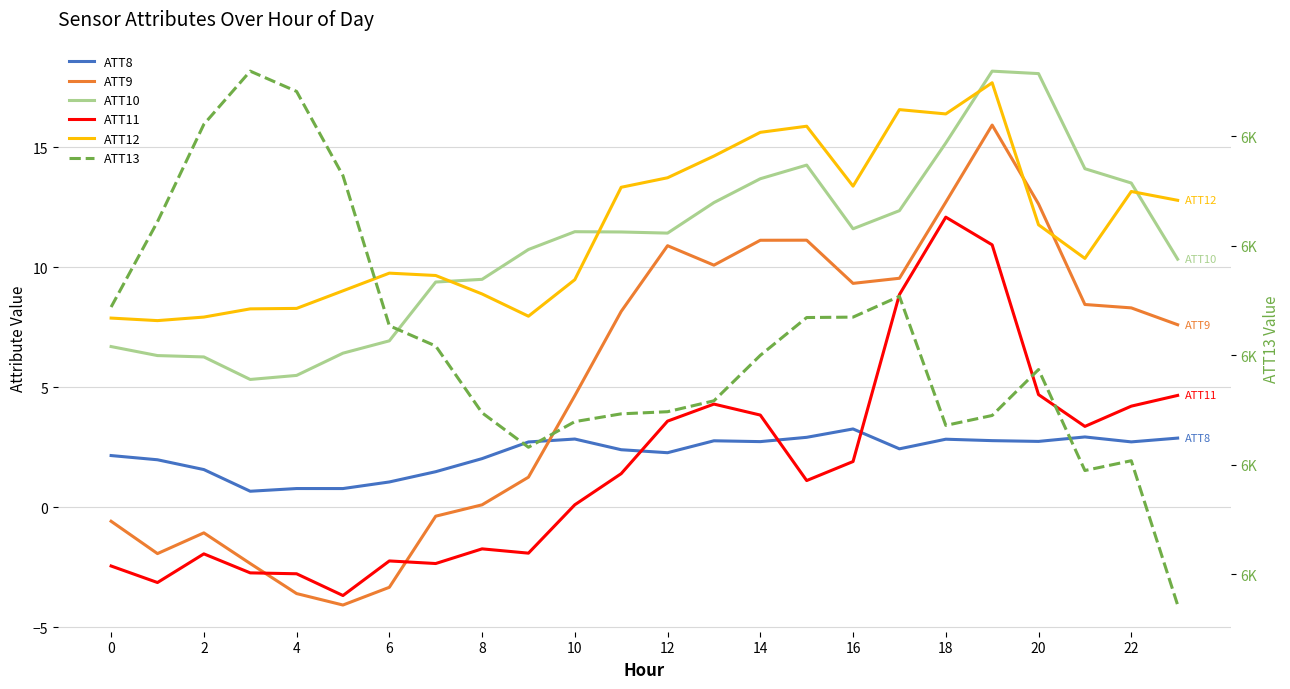

True or false: ATT8 and ATT12 cross at least once.

False